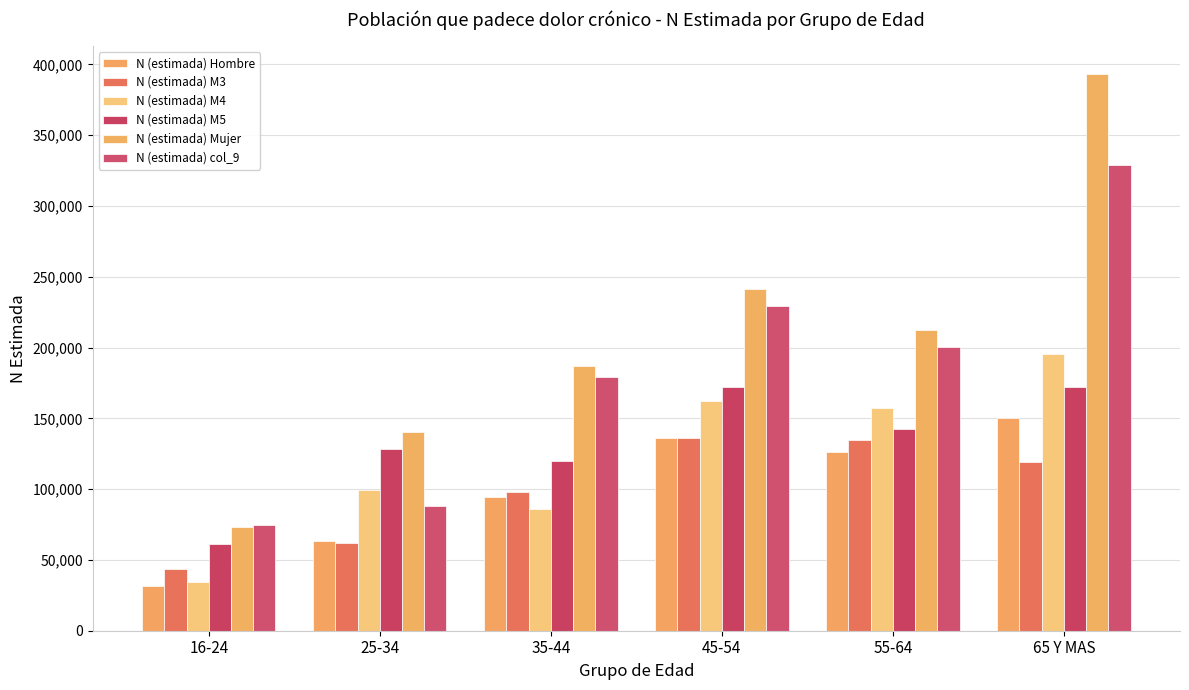

Which series has the largest range (max minus min)?

N (estimada) Mujer